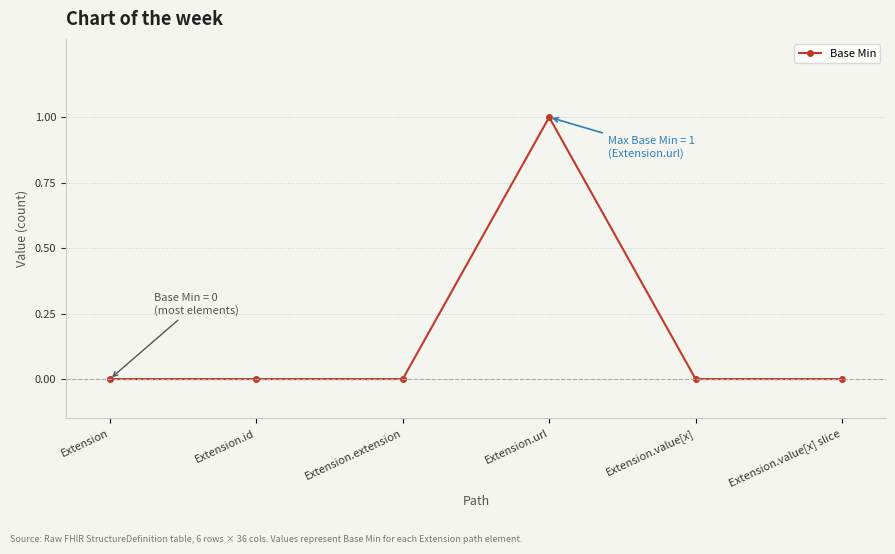

The value at Extension.value[x] is 0. True or false?

True